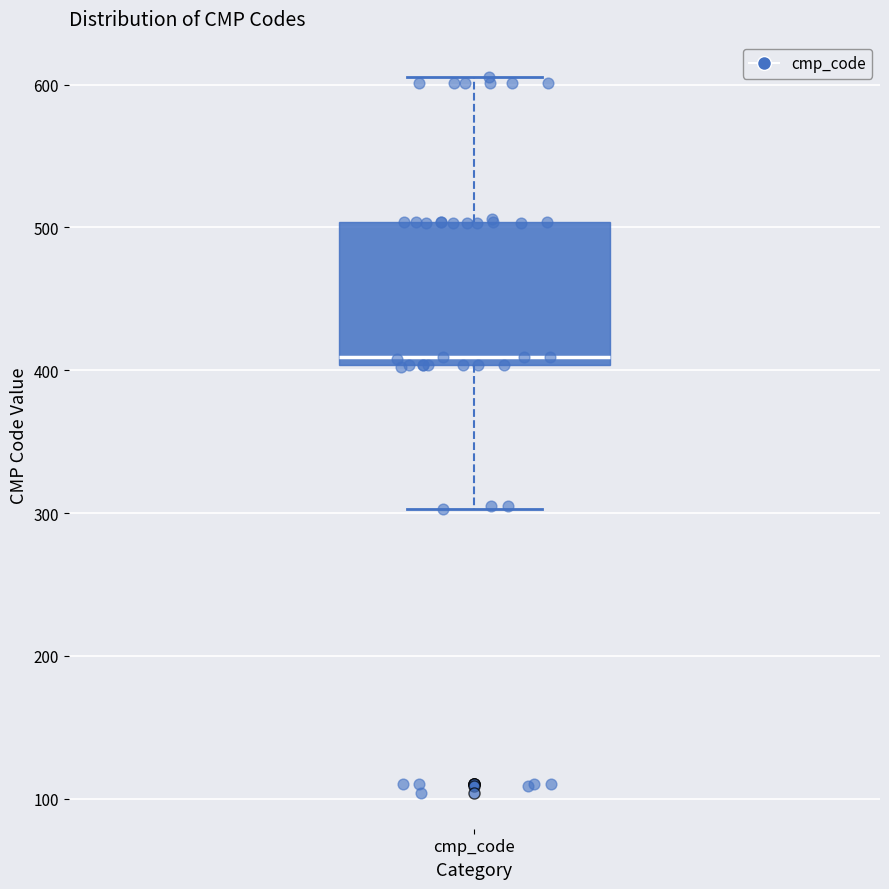

Where does the upper whisker of the box for cmp_code end on the y-axis? The values are not printed on the chart, so give them approximately, as read against the axis.

610